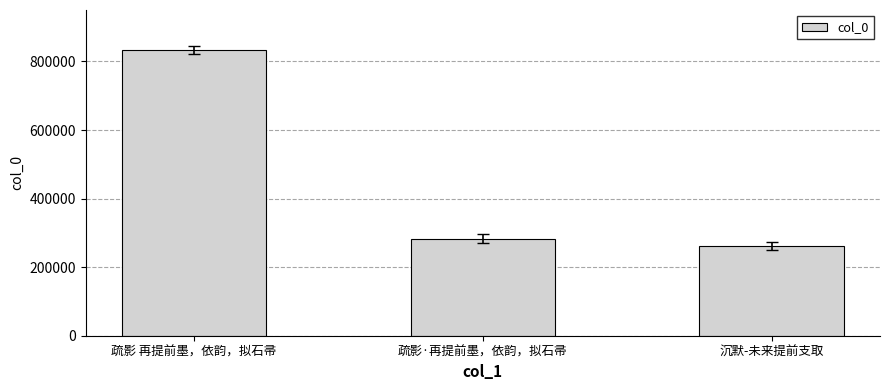

What is the sum of the values at 沉默-未来提前支取 and 疏影 再提前墨，依韵，拟石帚?

1095781